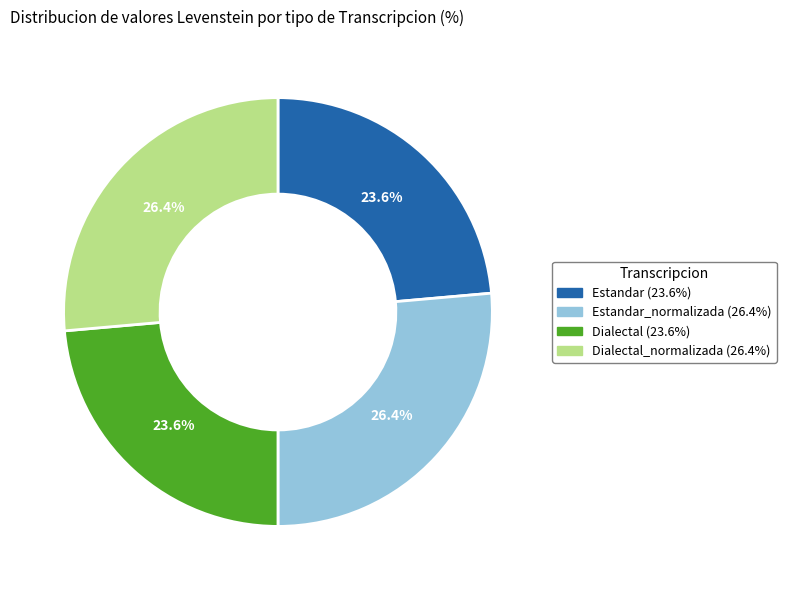

Is there any slice that represents more than half of the pie?

No